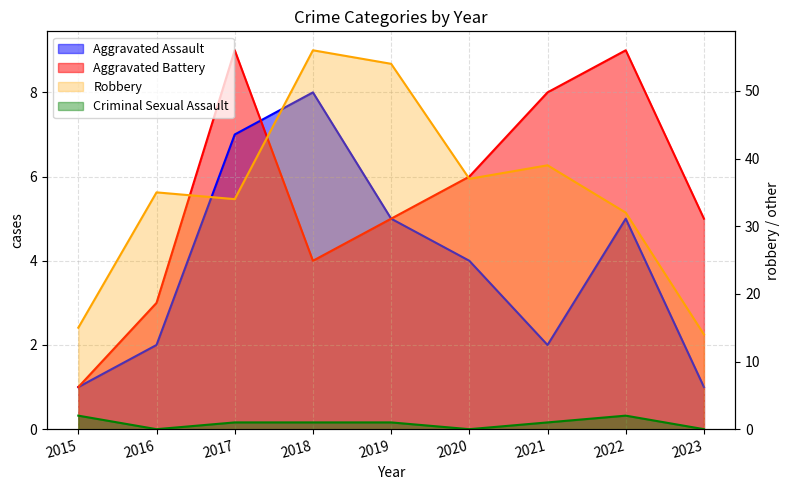

Reading left to right, transcribe all the data shown in this chart.

Aggravated Assault: 2015=1	2016=2	2017=7	2018=8	2019=5	2020=4	2021=2	2022=5	2023=1
Aggravated Battery: 2015=1	2016=3	2017=9	2018=4	2019=5	2020=6	2021=8	2022=9	2023=5
Criminal Sexual Assault: 2015=2	2016=0	2017=1	2018=1	2019=1	2020=0	2021=1	2022=2	2023=0
Robbery: 2015=15	2016=35	2017=34	2018=56	2019=54	2020=37	2021=39	2022=32	2023=14